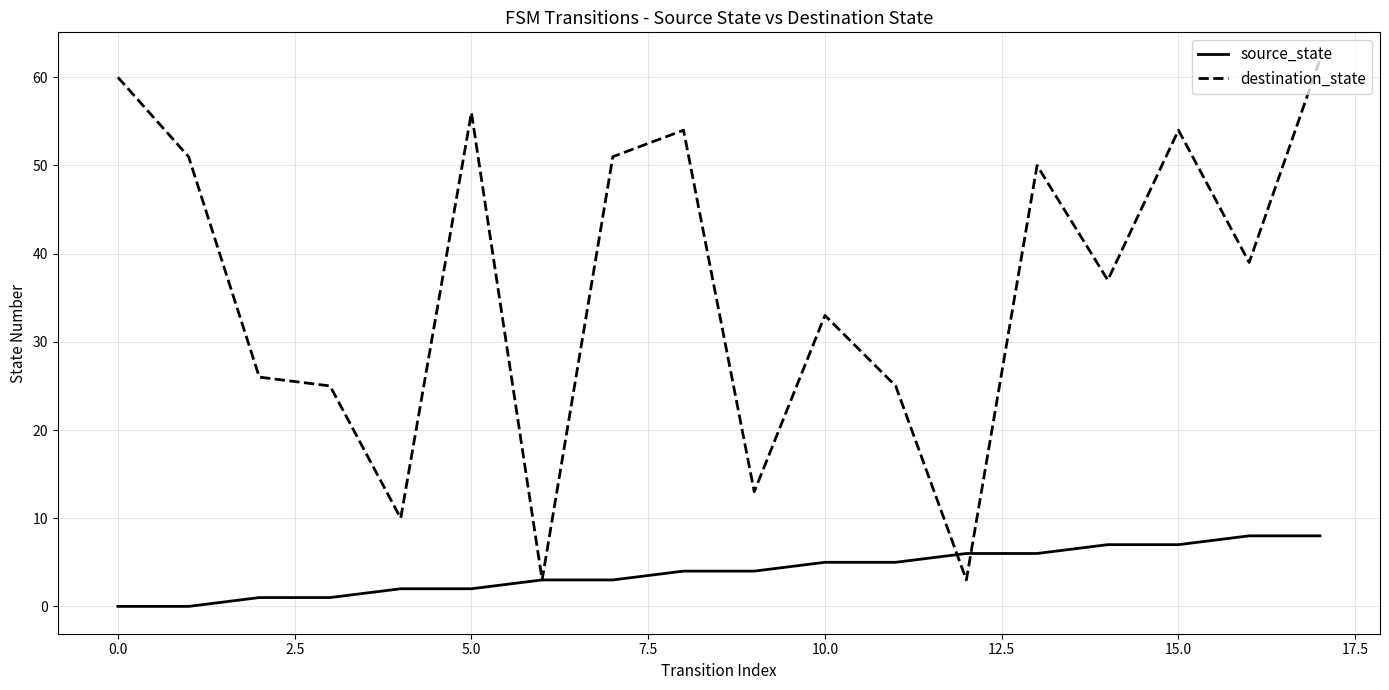

Rank the series by their average value, from lowest to highest.

source_state, destination_state